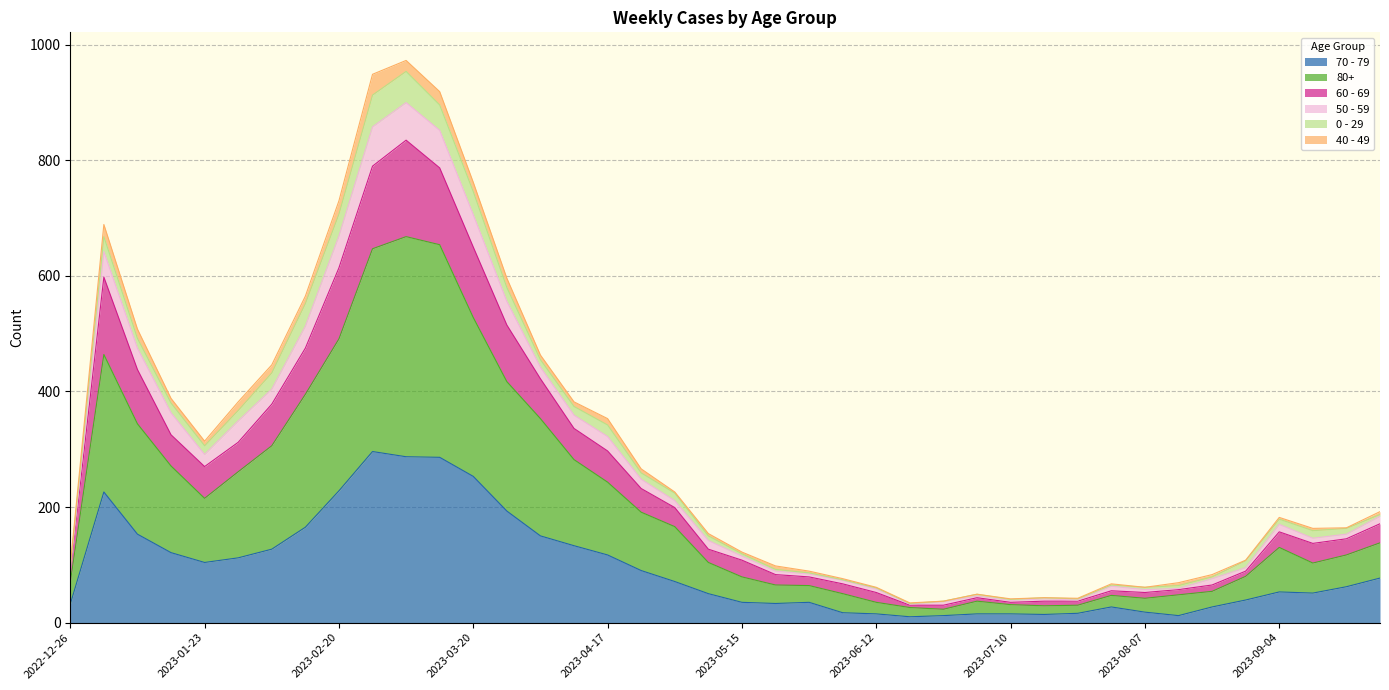

True or false: 60 - 69 and 70 - 79 cross at least once.

False